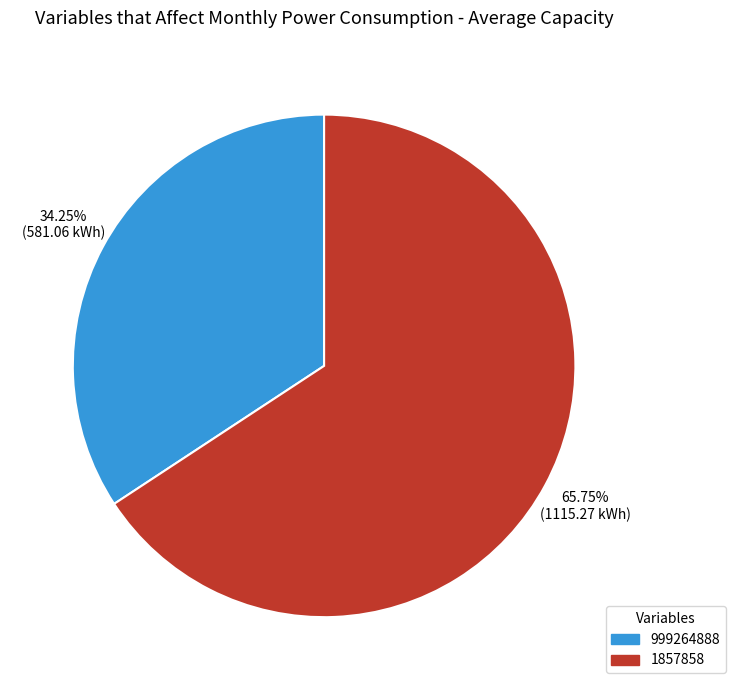

Approximately how many times larger is the value at 1857858 compared to 999264888?

1.9